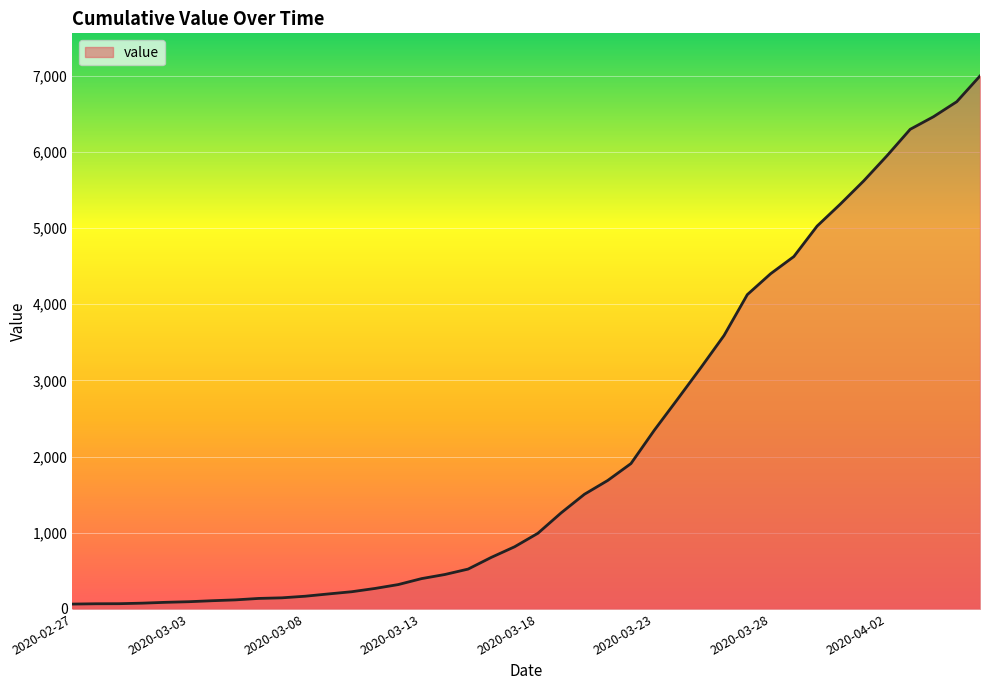

What is the sum of all values?

85677